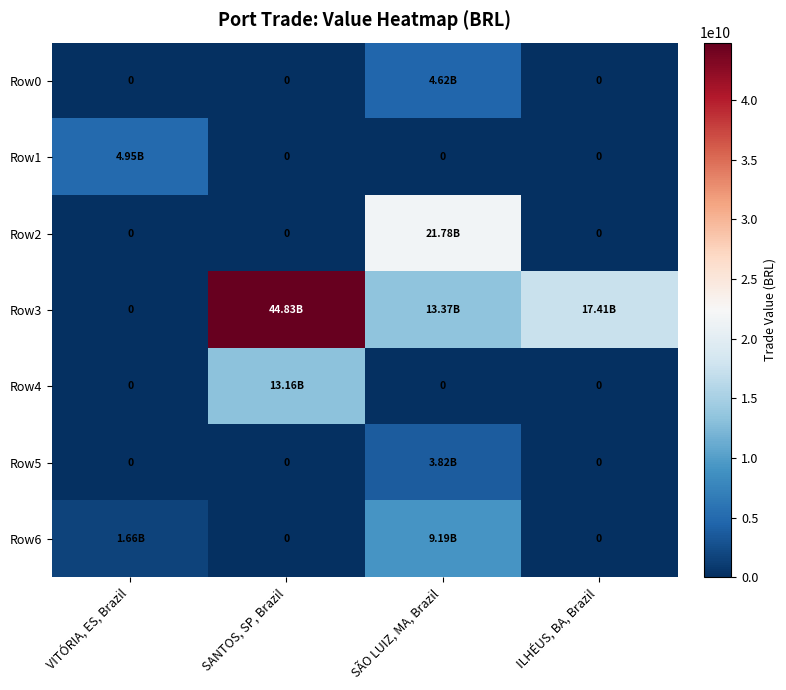

How many data points in Row1 are above 0?

1